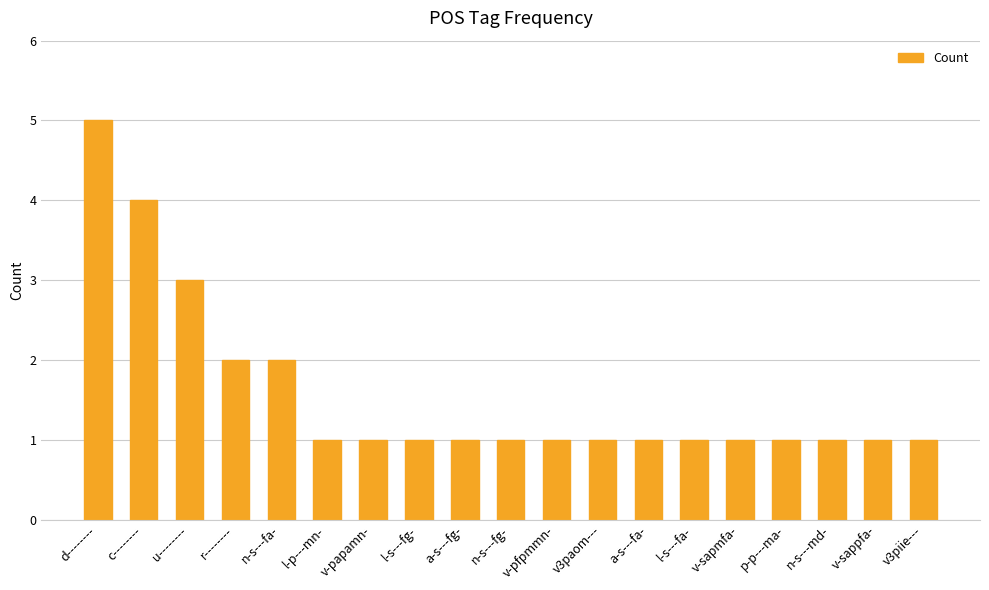

What is the approximate value at c--------?

4